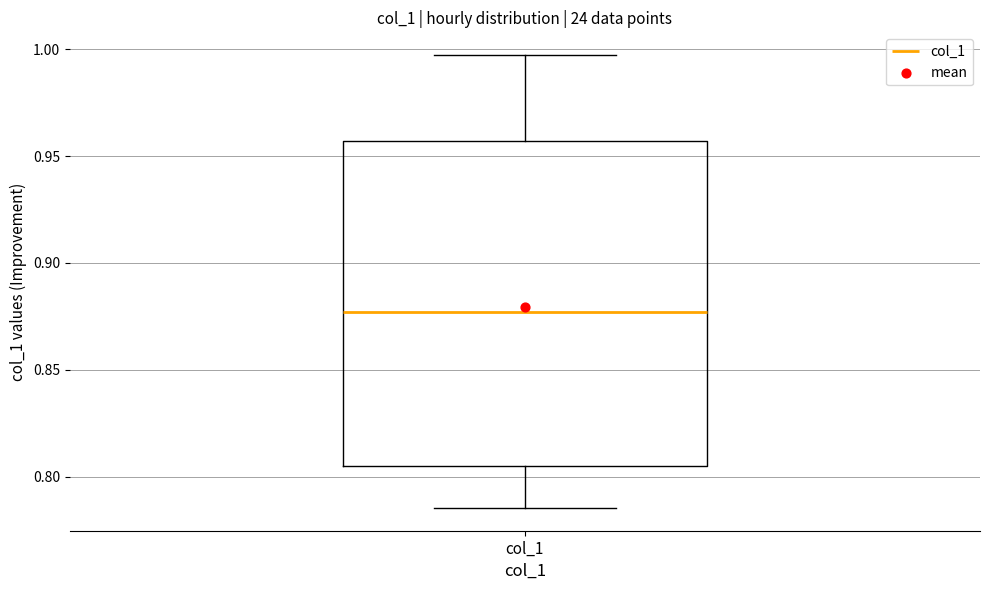

Where does the upper whisker of the box for col_1 end on the y-axis? The values are not printed on the chart, so give them approximately, as read against the axis.

0.995